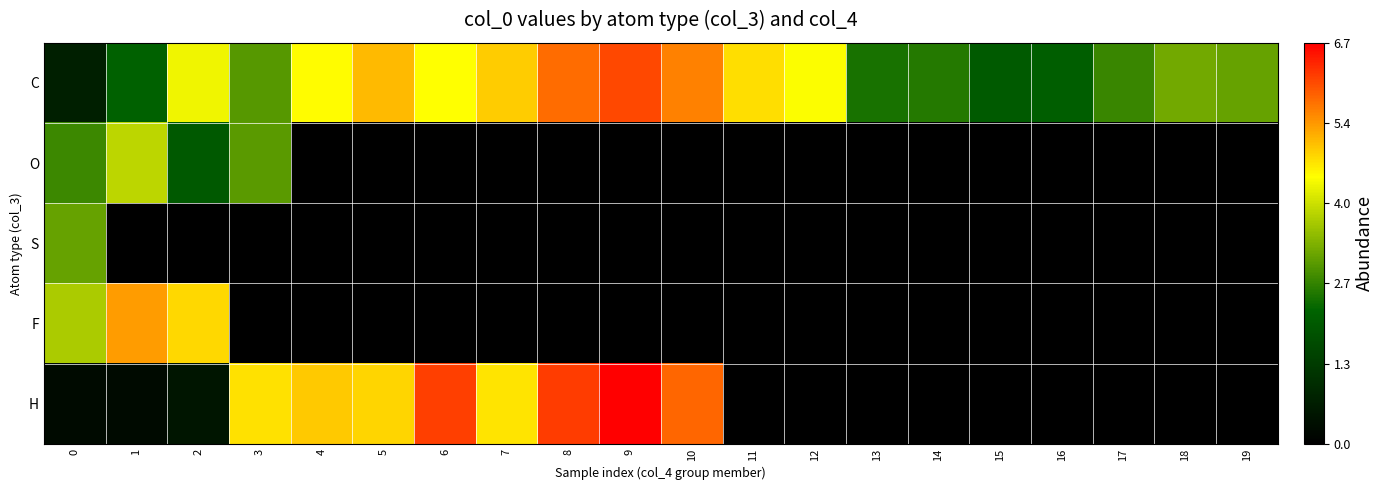

Count the number of categories in the chart.

20